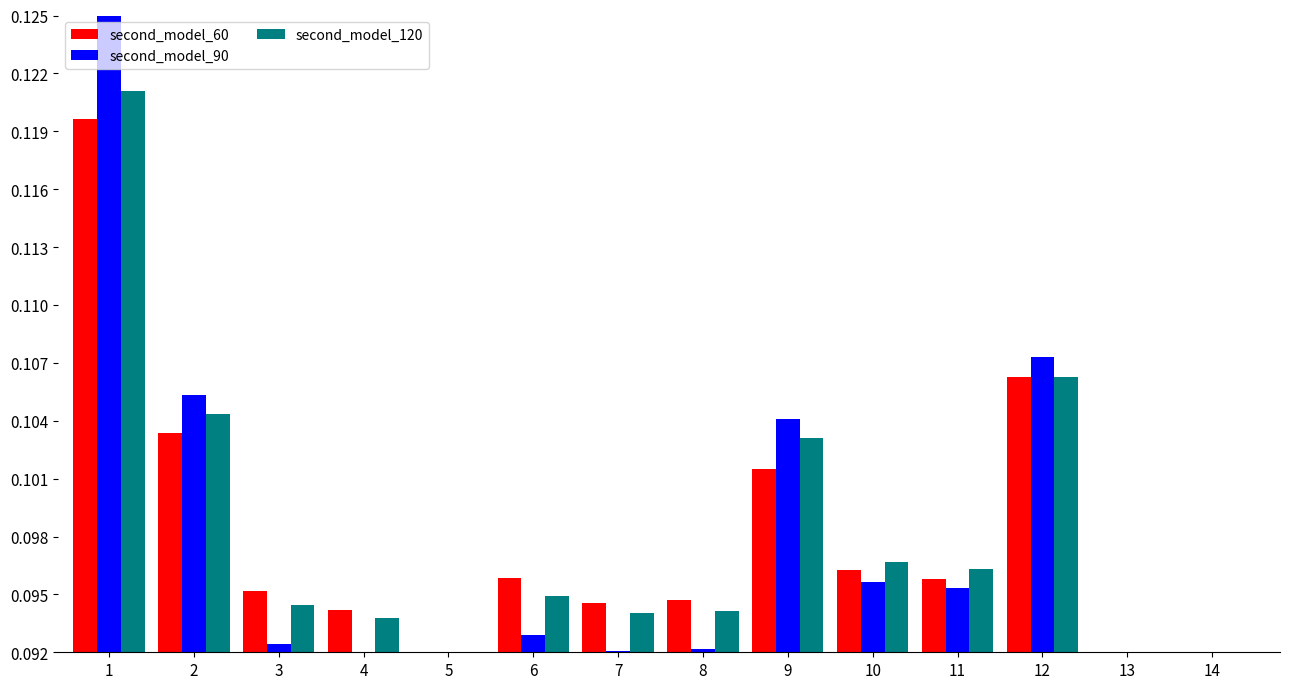

Which series has the largest total across all categories?

second_model_120